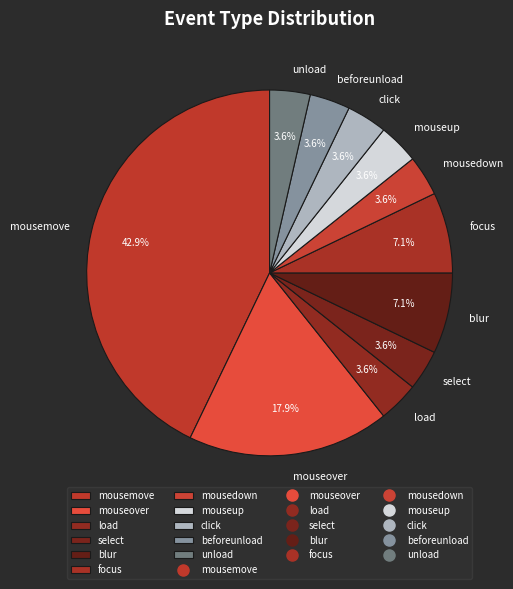

What is the largest slice in the pie chart?

mousemove